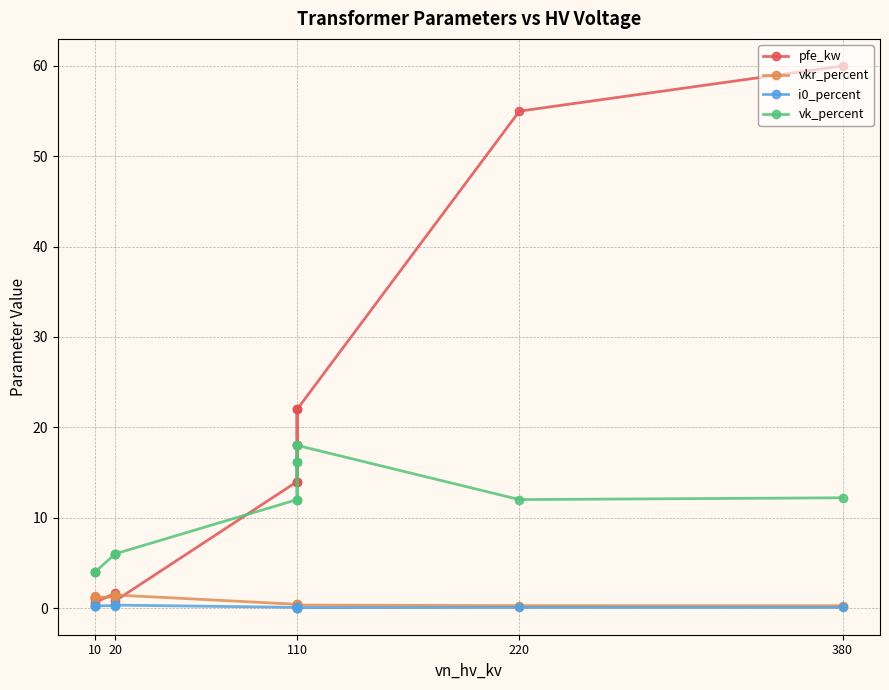

The vkr_percent series shows 0.5 at 110. True or false?

False